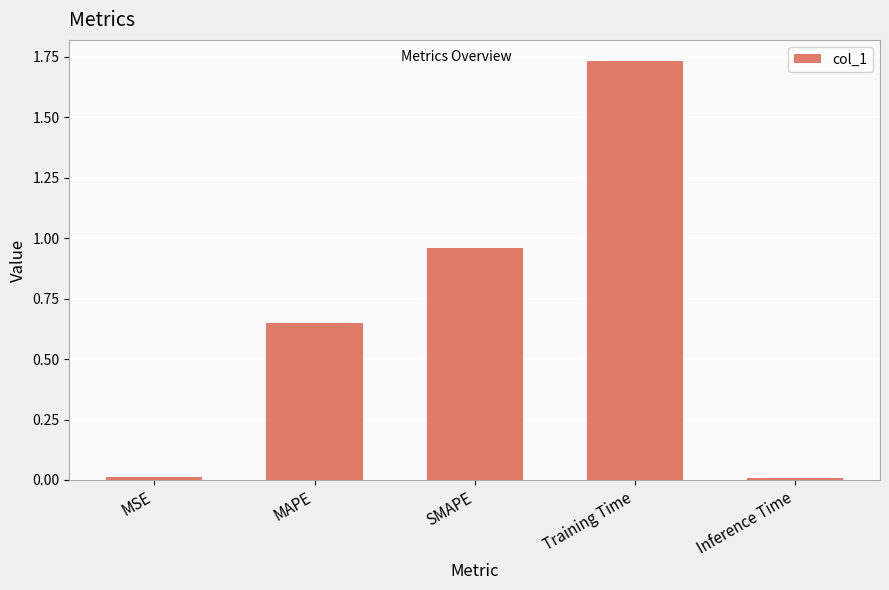

True or false: the data shows 3.1 at Training Time.

False